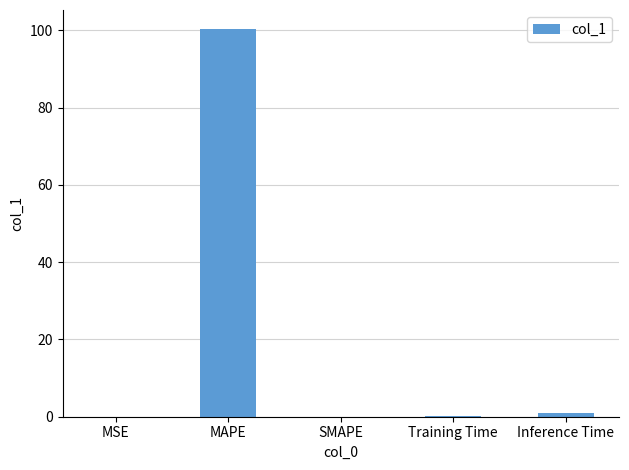

The chart shows a value of 0.0 at MSE. True or false?

True